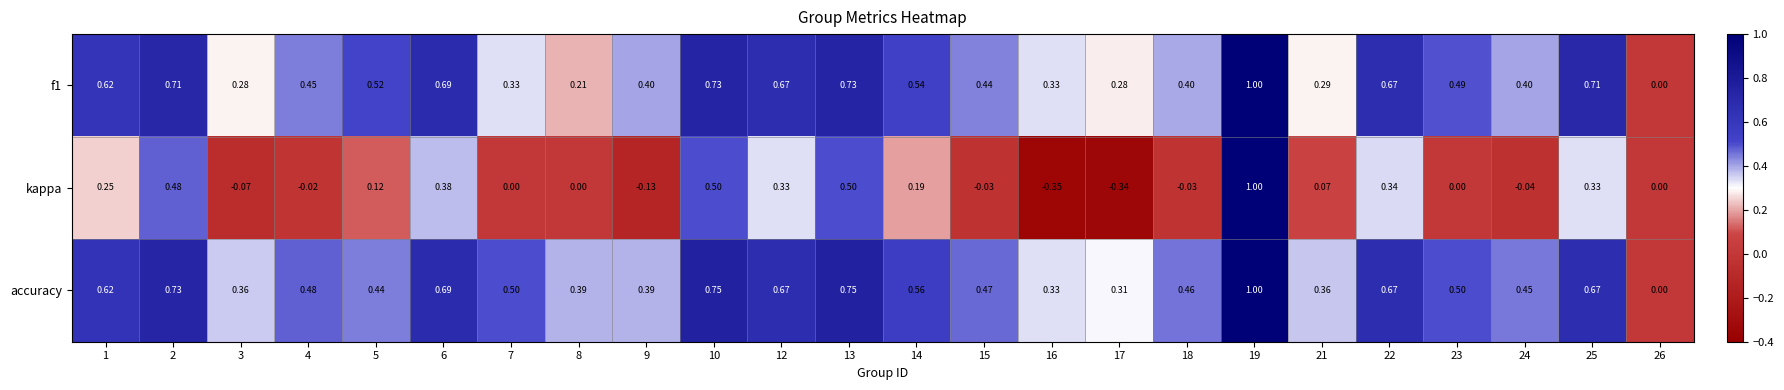

Is the value of kappa at 22 greater than the value of accuracy at 25?

No